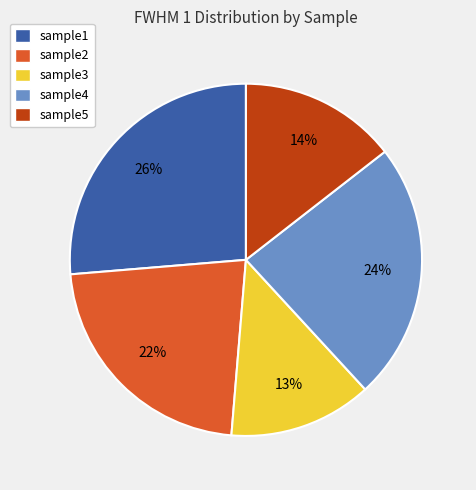

To the nearest percent, what is the combined percentage of sample4 and sample5?

38%